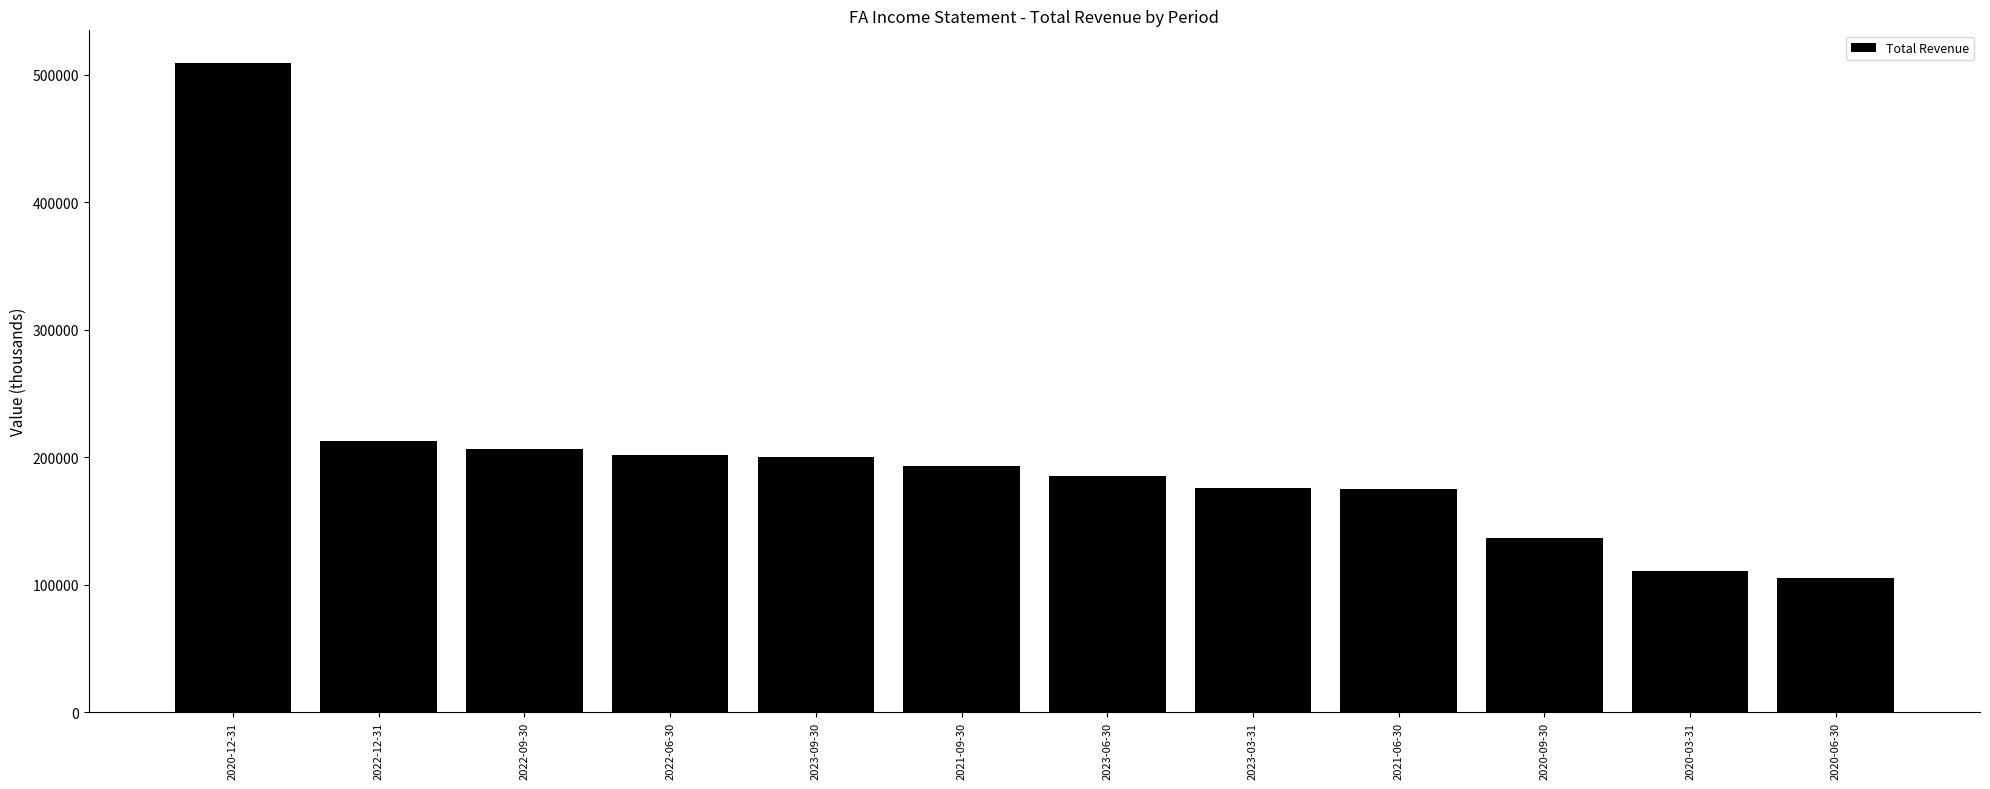

What is the minimum value shown in the chart?

105000